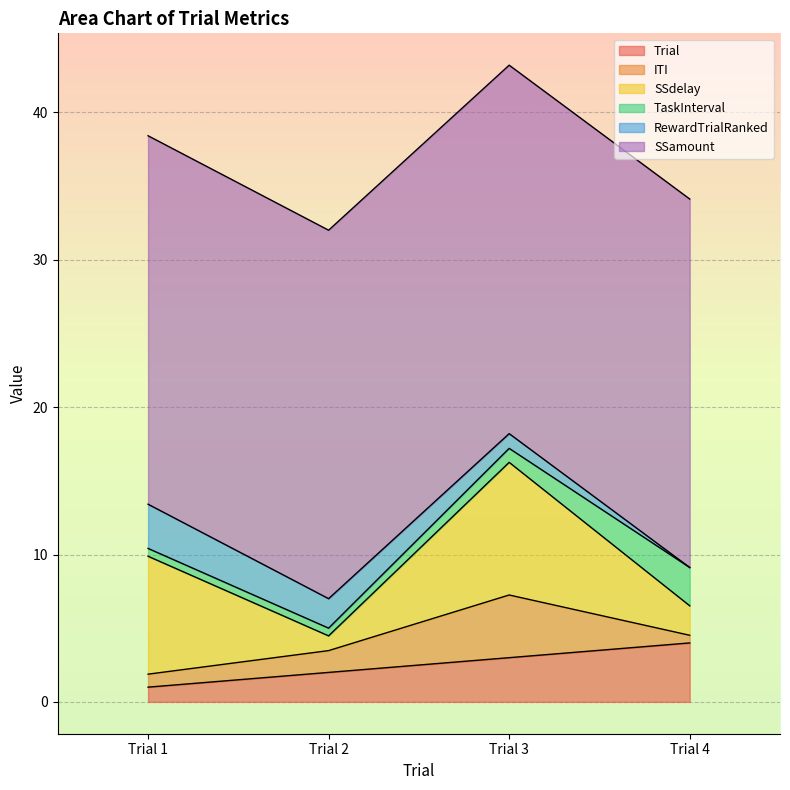

The TaskInterval series shows 0.5 at Trial 2. True or false?

True